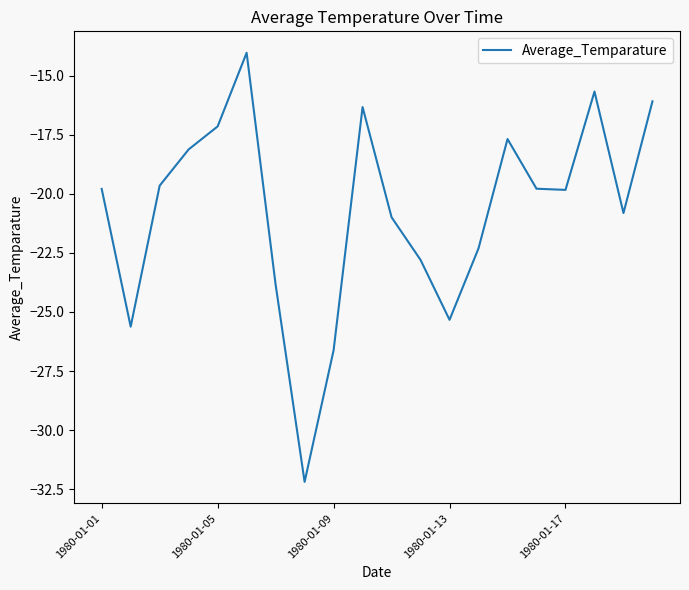

What is the greatest value displayed?

-14.0